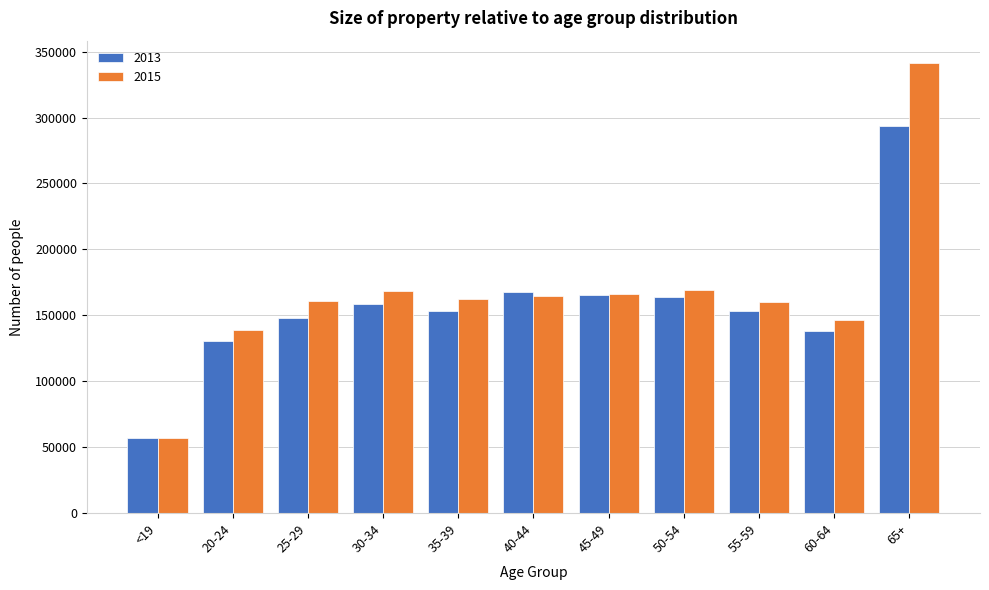

The value of 2015 at 45-49 is 166173. True or false?

True